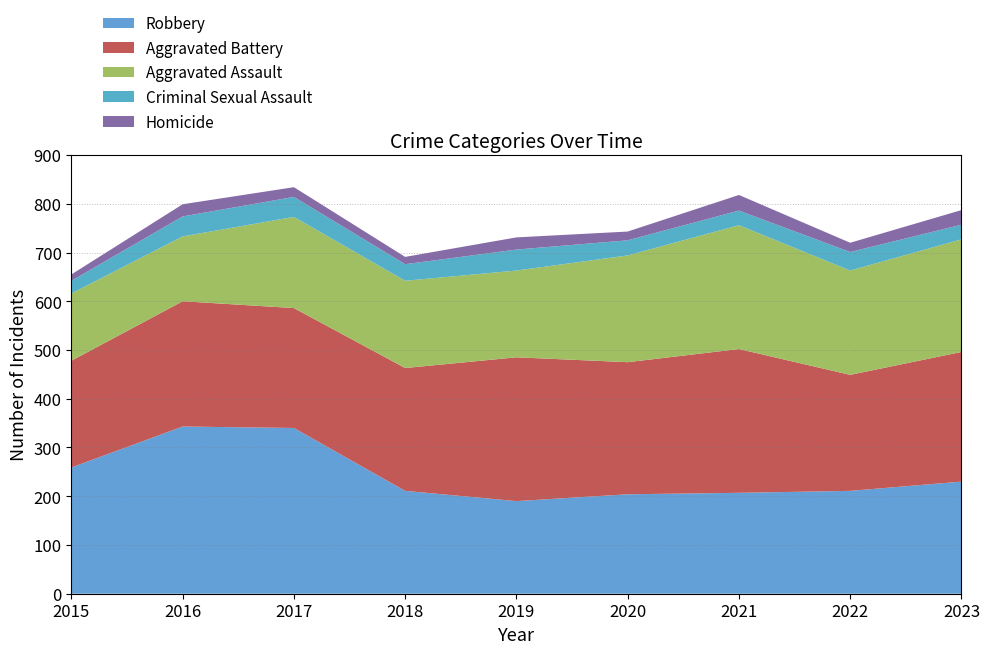

Reading right to left, list all the values displayed in this chart.

Aggravated Assault: 2023=231	2022=214	2021=254	2020=219	2019=178	2018=179	2017=187	2016=133	2015=138
Aggravated Battery: 2023=266	2022=238	2021=295	2020=271	2019=295	2018=252	2017=246	2016=257	2015=219
Criminal Sexual Assault: 2023=30	2022=38	2021=30	2020=31	2019=43	2018=34	2017=41	2016=41	2015=26
Homicide: 2023=30	2022=19	2021=32	2020=18	2019=25	2018=15	2017=20	2016=25	2015=13
Robbery: 2023=230	2022=211	2021=207	2020=204	2019=190	2018=211	2017=340	2016=343	2015=259